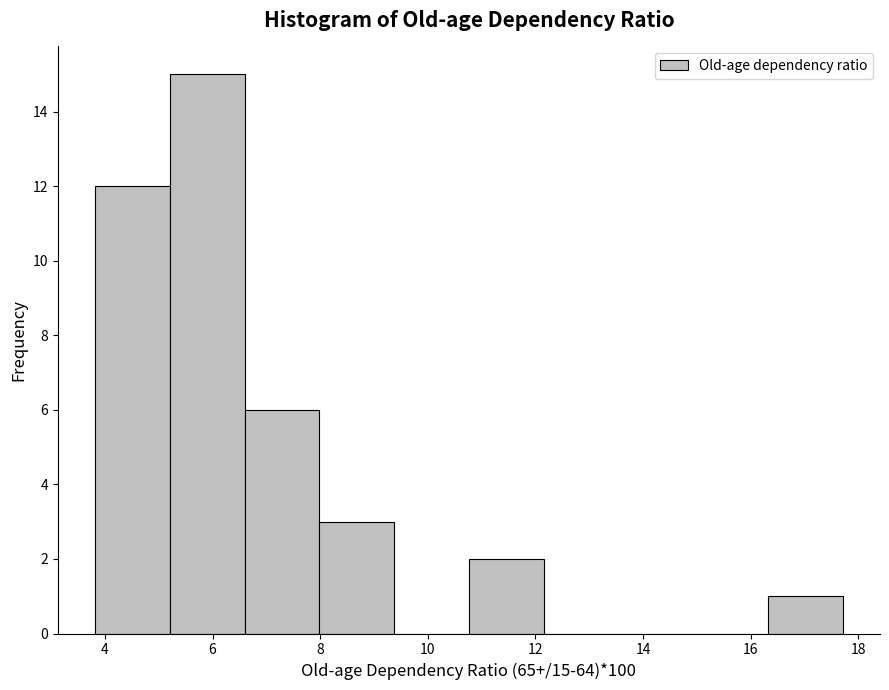

Over which range of the x-axis is the bar tallest?

5.2 to 6.6